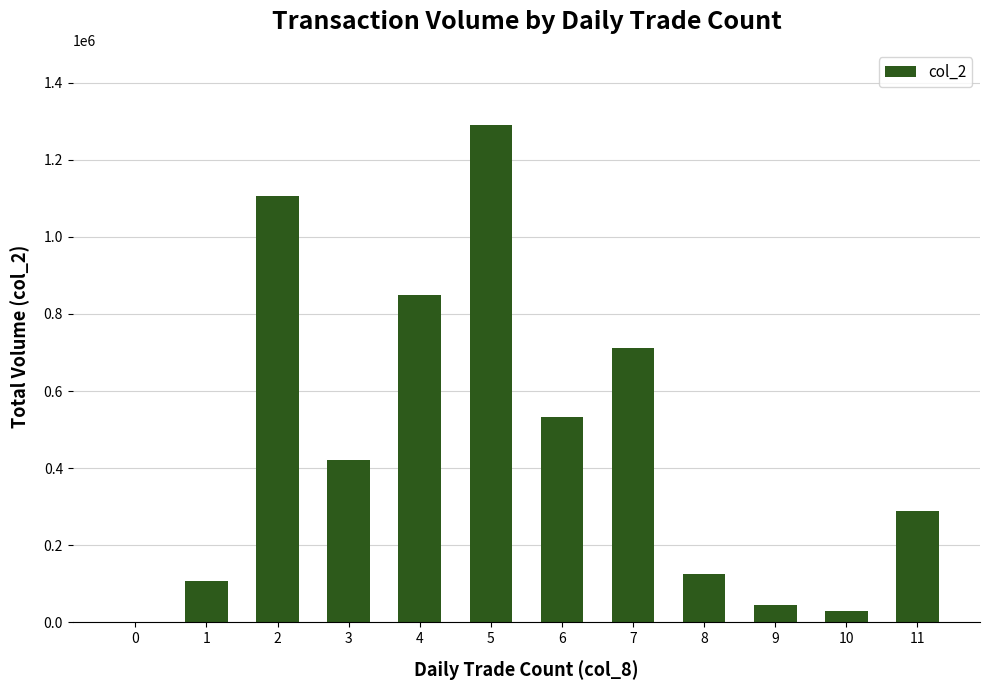

What is the maximum value shown in the chart?

1291200